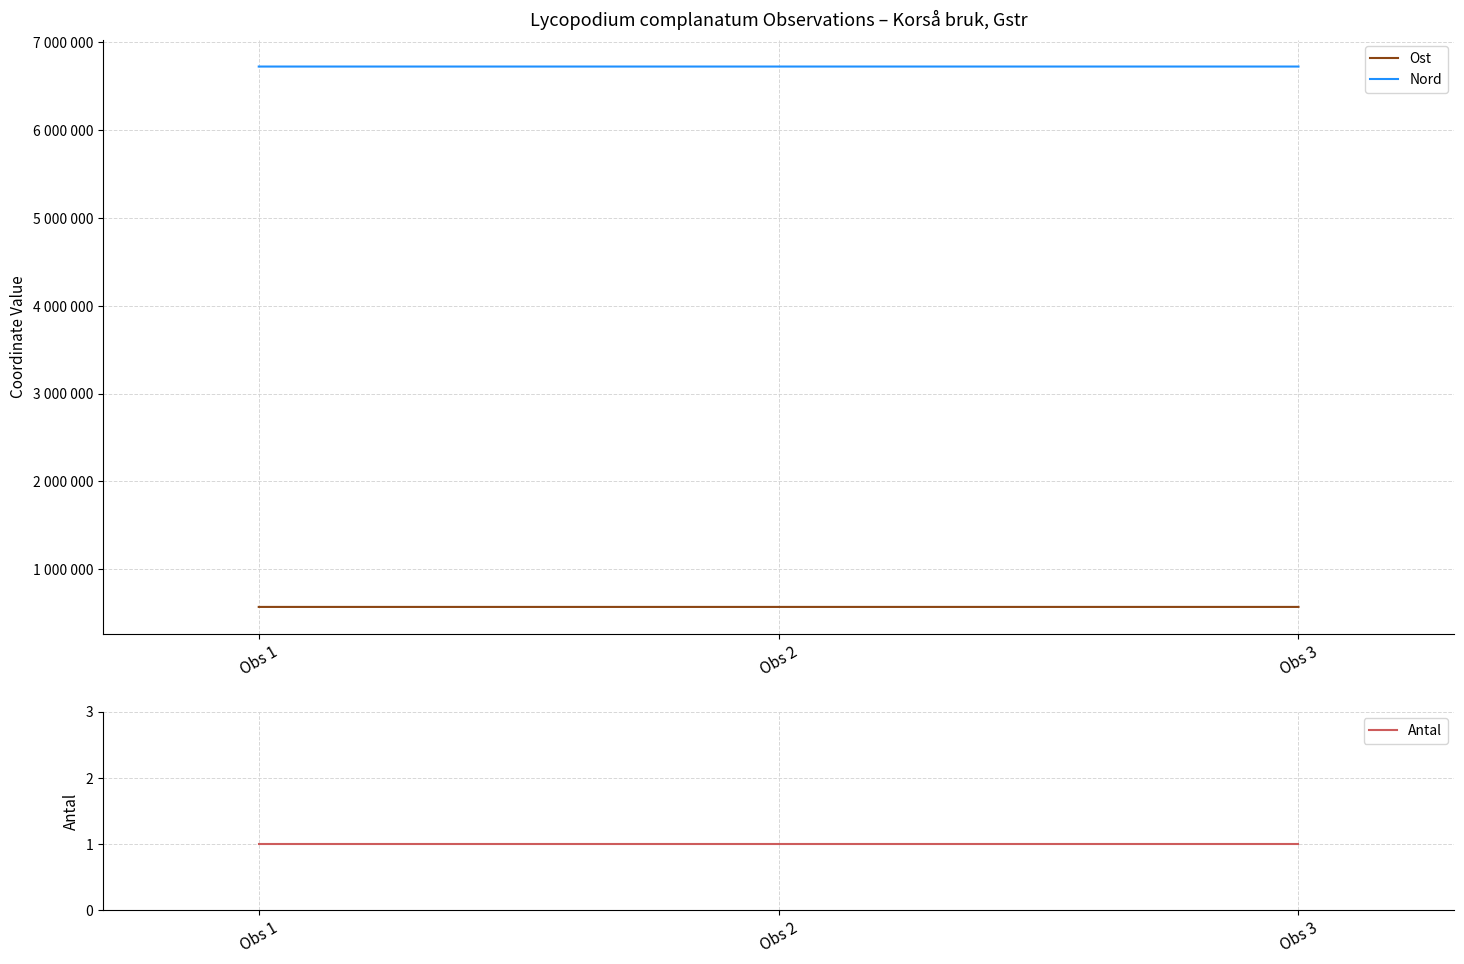

How many lines are shown in the chart?

3